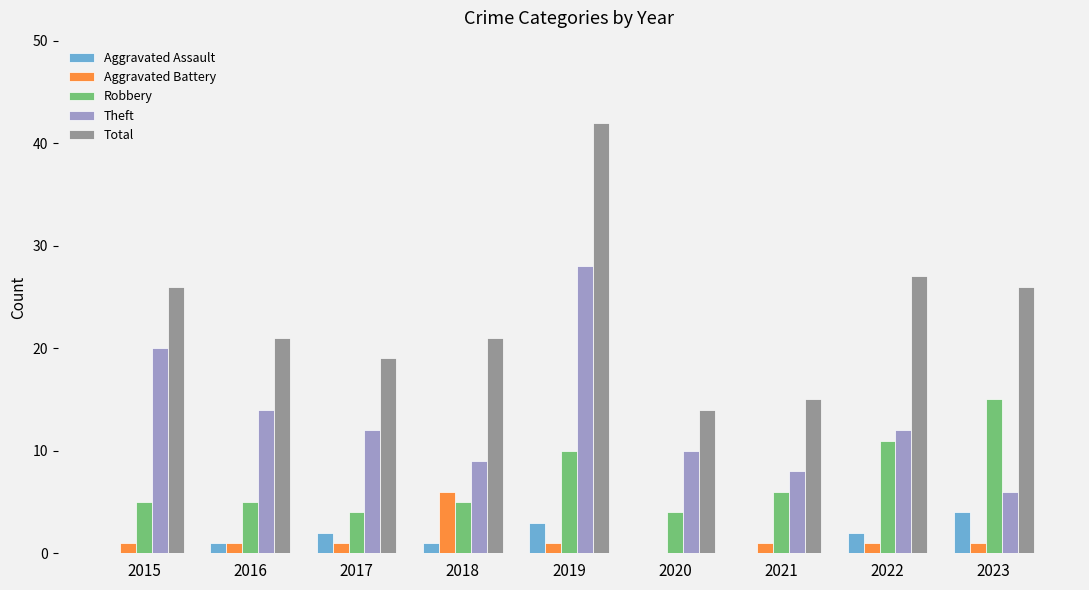

What is the sum of the Robbery values at 2015 and 2018?

10